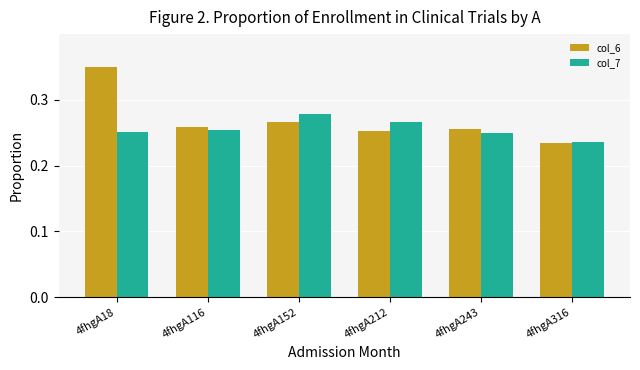

At how many categories does at least one series exceed 0?

6